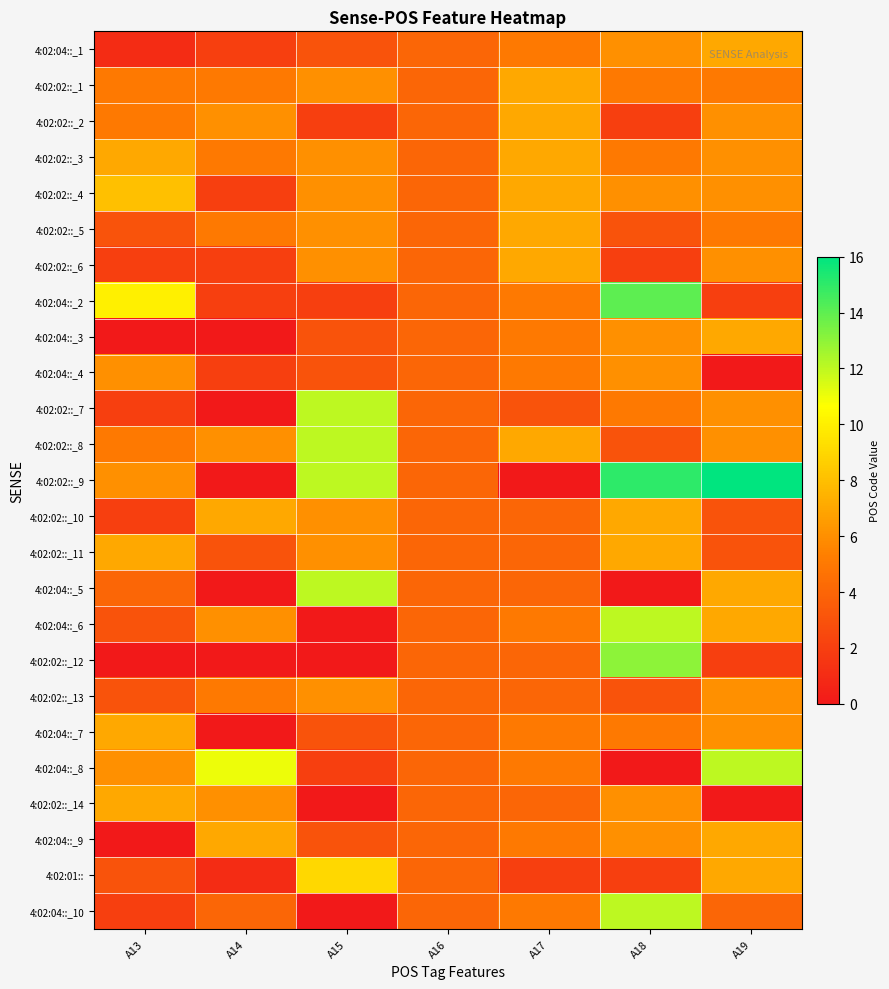

Which has a higher value, A13 or A16?

A16